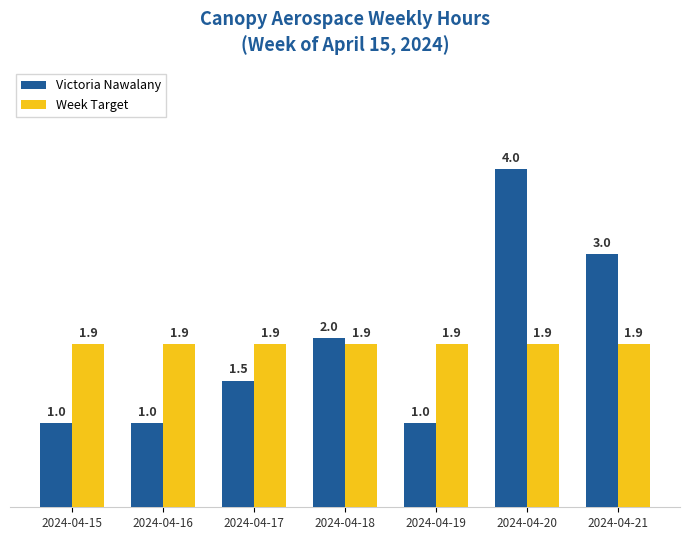

What is the smallest value displayed?

1.0